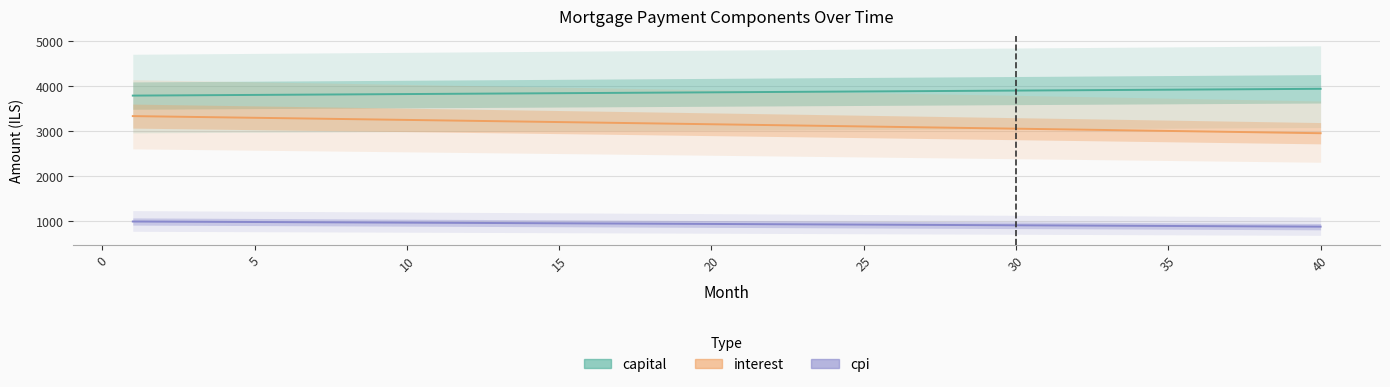

What is the value of the cpi point at the 2nd from the left?

994.4